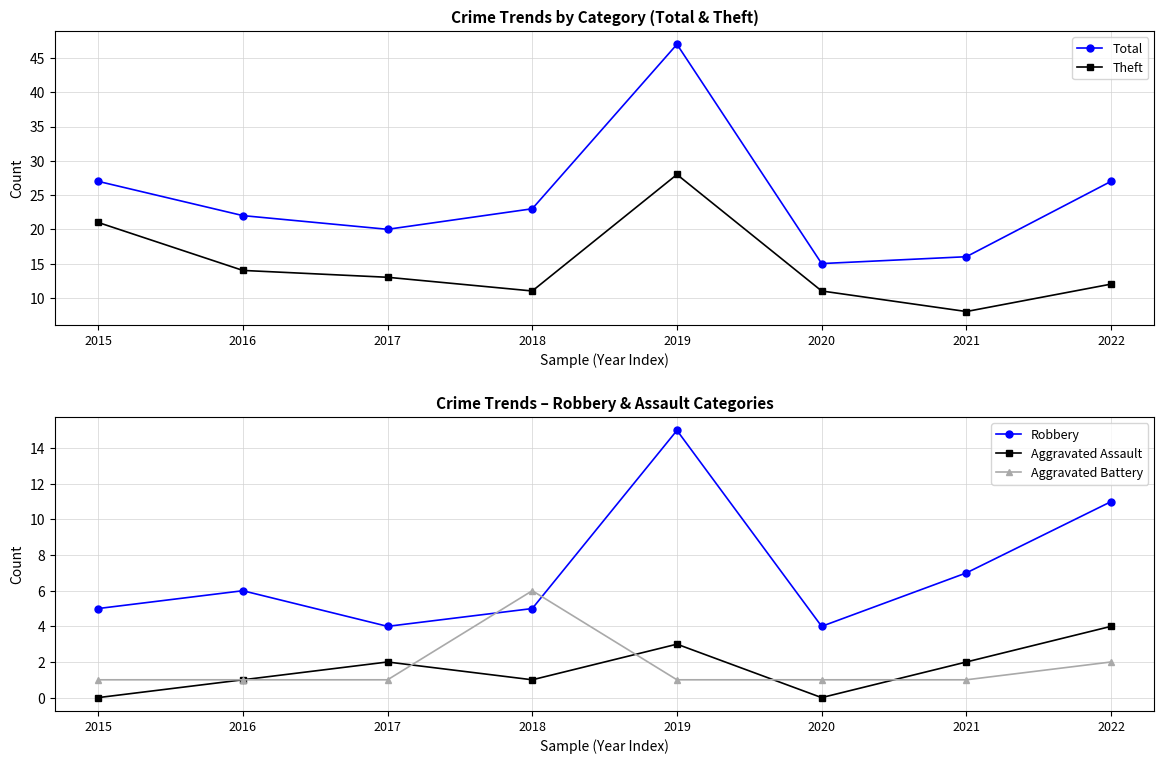

Reading left to right, list all the values displayed in this chart.

Total: 2015=27	2016=22	2017=20	2018=23	2019=47	2020=15	2021=16	2022=27
Theft: 2015=21	2016=14	2017=13	2018=11	2019=28	2020=11	2021=8	2022=12
Robbery: 2015=5	2016=6	2017=4	2018=5	2019=15	2020=4	2021=7	2022=11
Aggravated Assault: 2015=0	2016=1	2017=2	2018=1	2019=3	2020=0	2021=2	2022=4
Aggravated Battery: 2015=1	2016=1	2017=1	2018=6	2019=1	2020=1	2021=1	2022=2